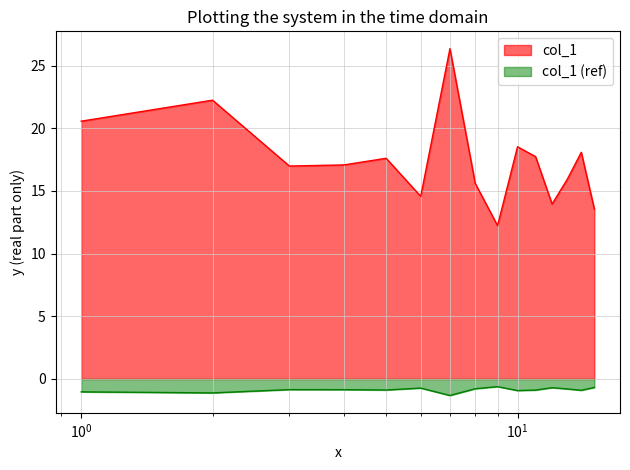

Which series has the largest range (max minus min)?

col_1